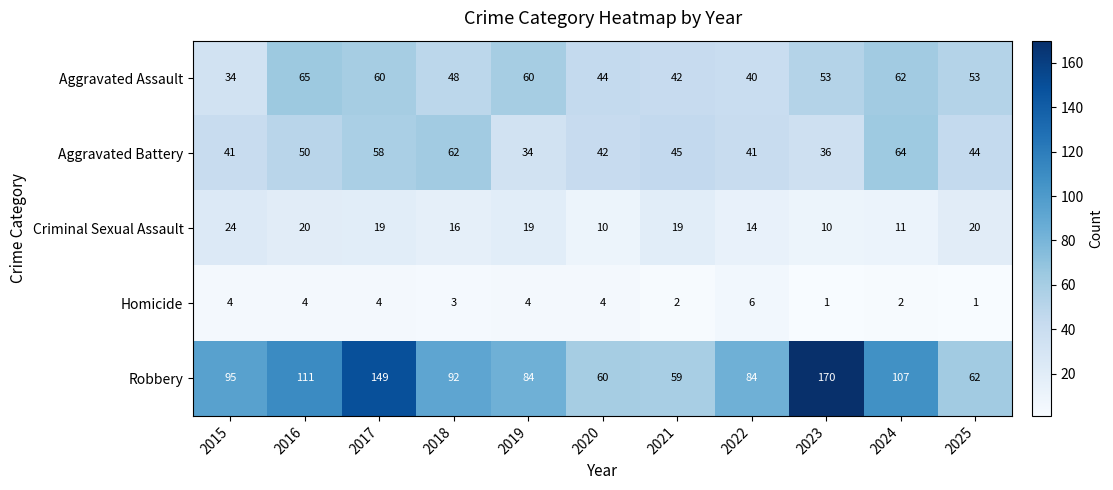

Which category has the highest value across all series?

2023